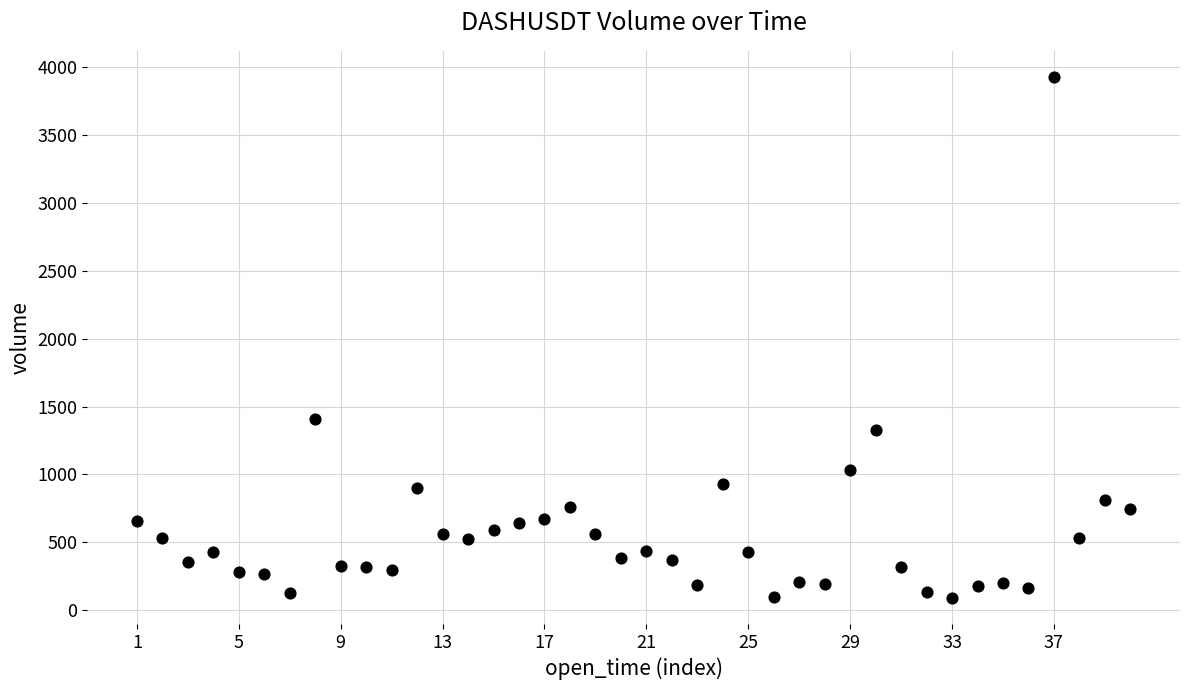

What is the range of X values (max minus min)?

2340000.0